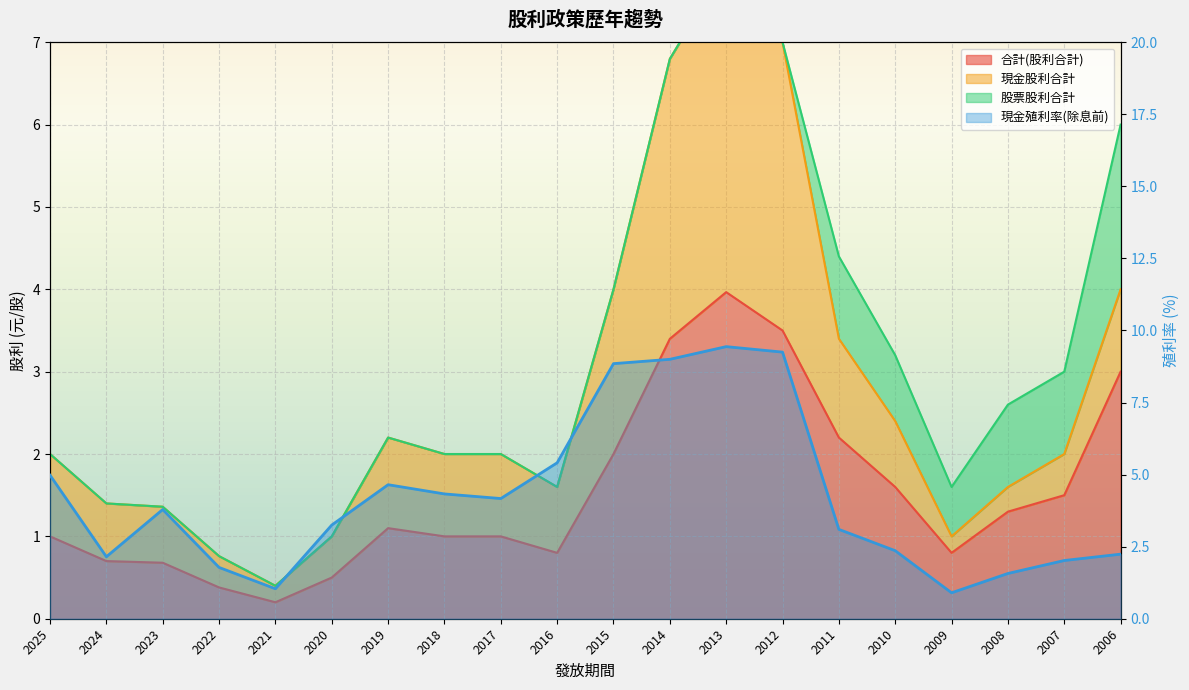

What is the value of the 現金殖利率(除息前) point at the 10th from the left?

5.4